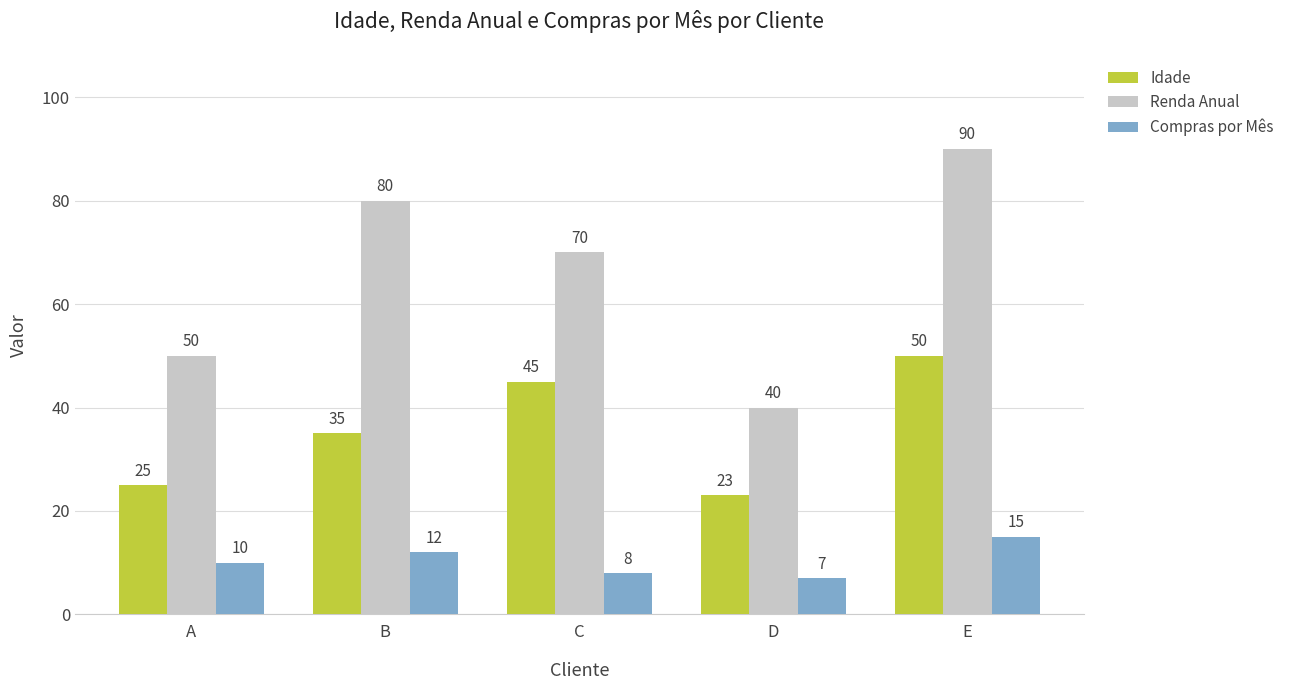

What is the greatest value displayed?

90